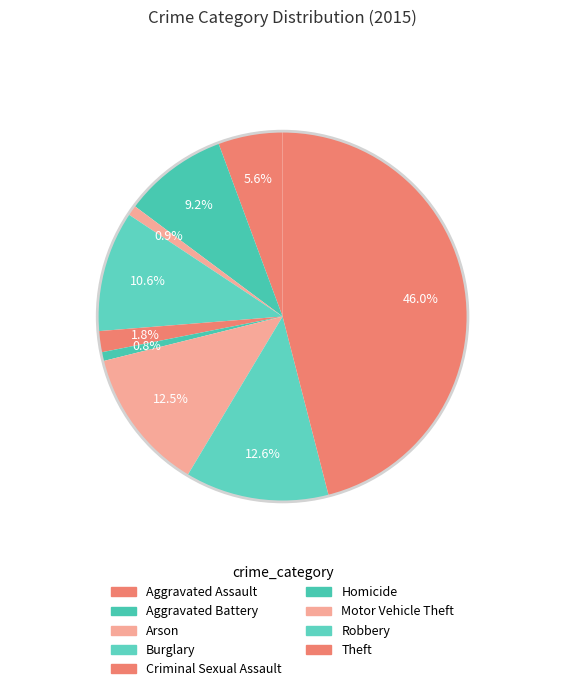

Does Aggravated Assault represent more than half of the total?

No